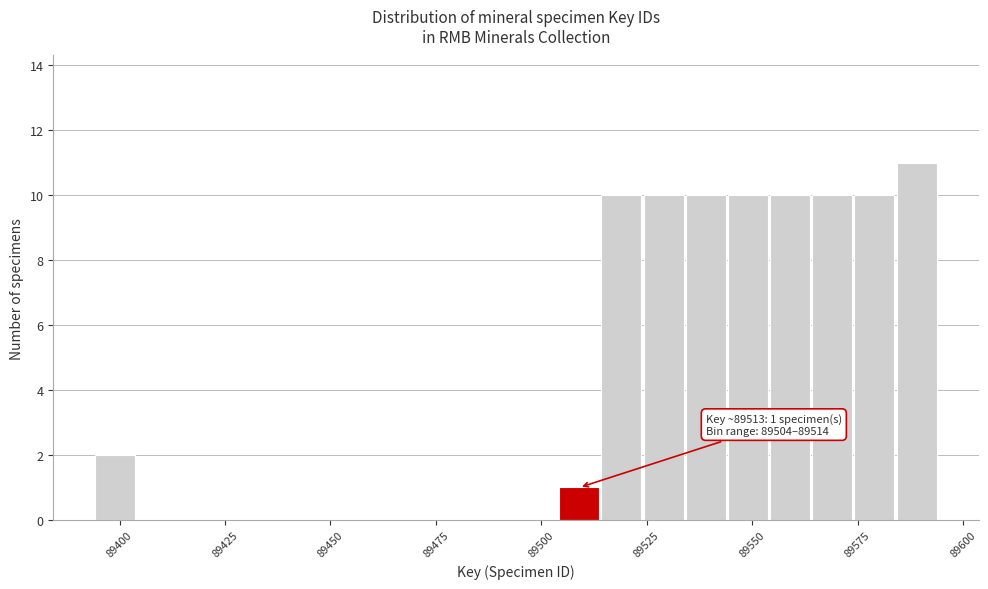

Read against the x-axis, roughly where is the centre of the tallest bar?

89590